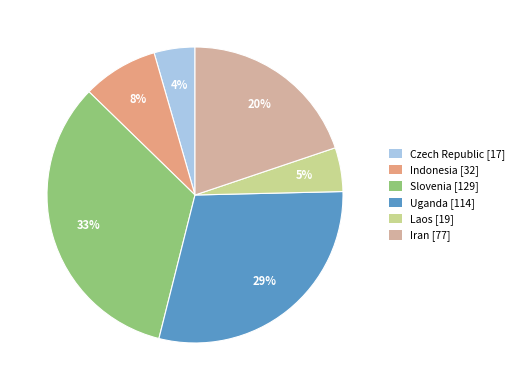

True or false: Laos accounts for 5% of the total.

True